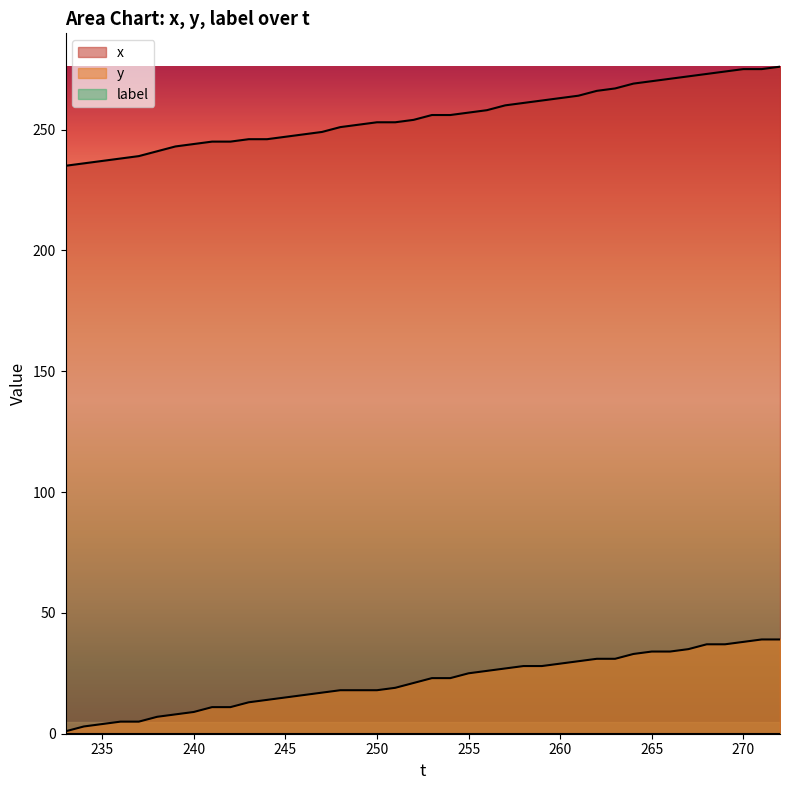

Reading left to right, list all the values displayed in this chart.

x: 235	236	237	238	239	241	243	244	245	245	246	246	247	248	249	251	252	253	253	254	256	256	257	258	260	261	262	263	264	266	267	269	270	271	272	273	274	275	275	276
y: 1	3	4	5	5	7	8	9	11	11	13	14	15	16	17	18	18	18	19	21	23	23	25	26	27	28	28	29	30	31	31	33	34	34	35	37	37	38	39	39